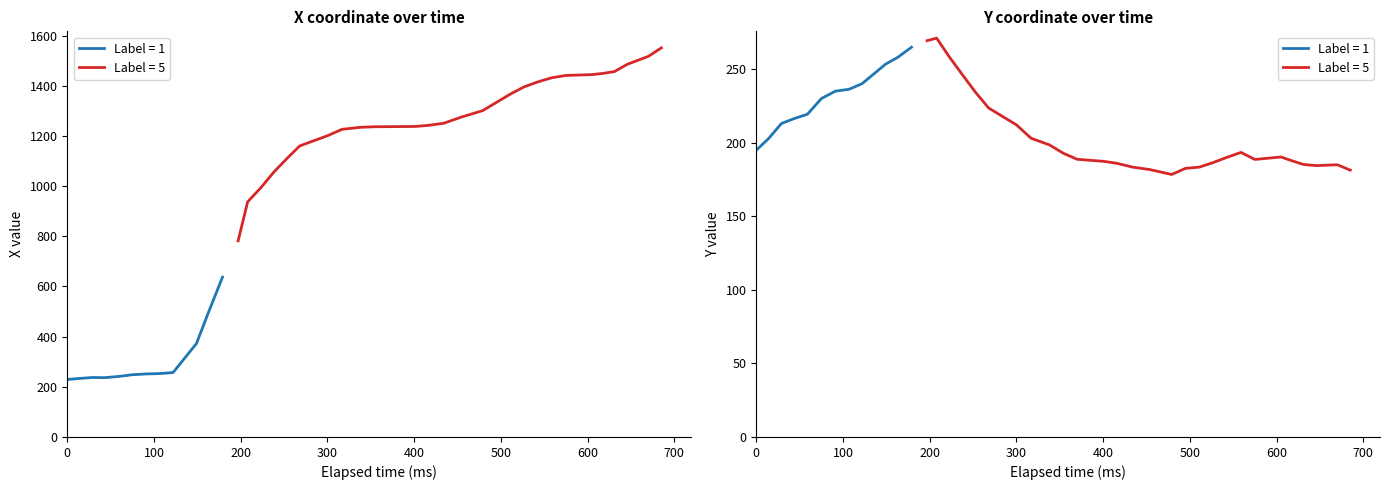

True or false: Label has more than 2 interior local peaks.

False